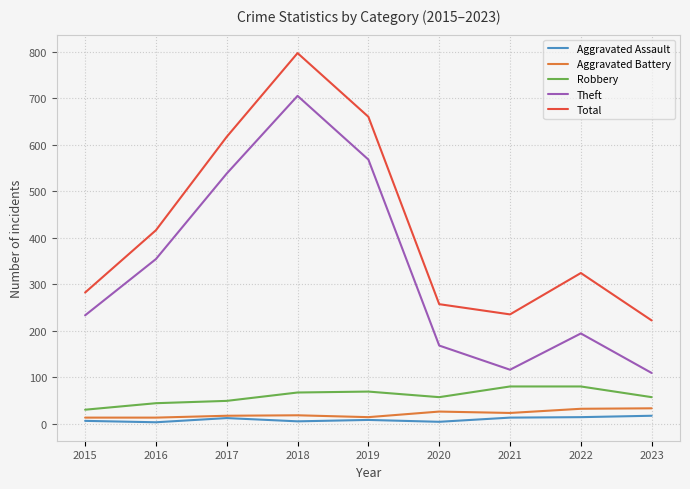

What is the greatest value displayed?

797